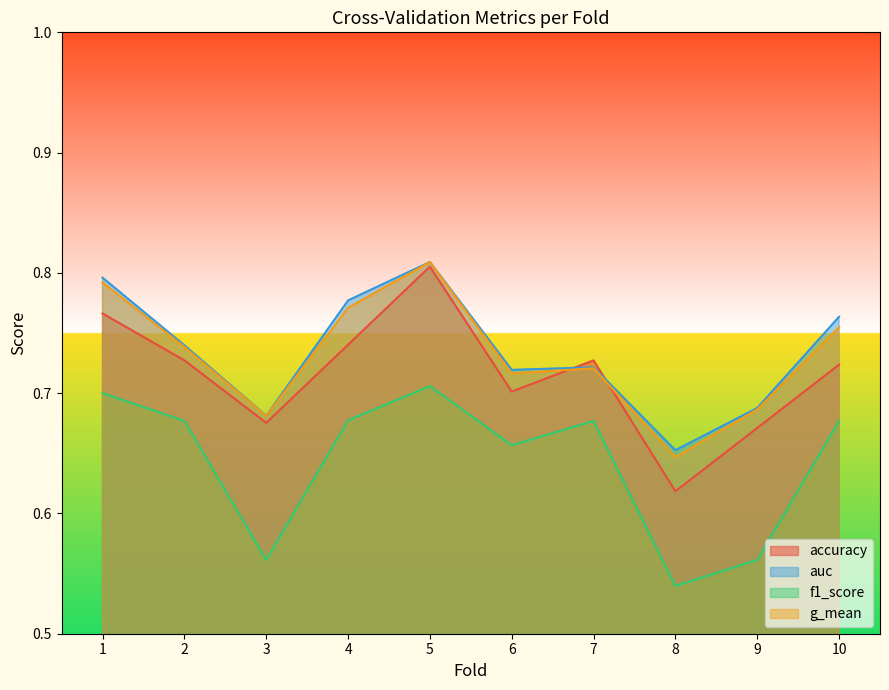

At which label is accuracy closest to 0?

8